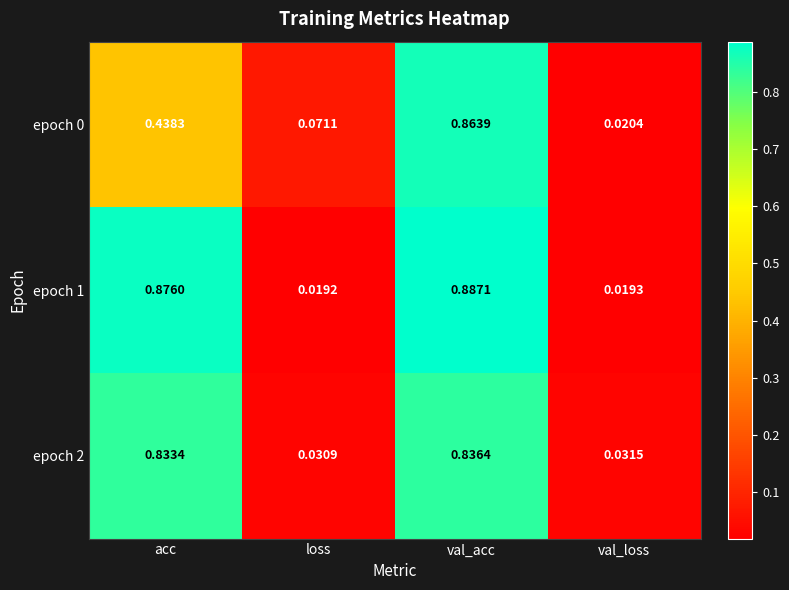

Which series has the widest spread of values?

epoch 1